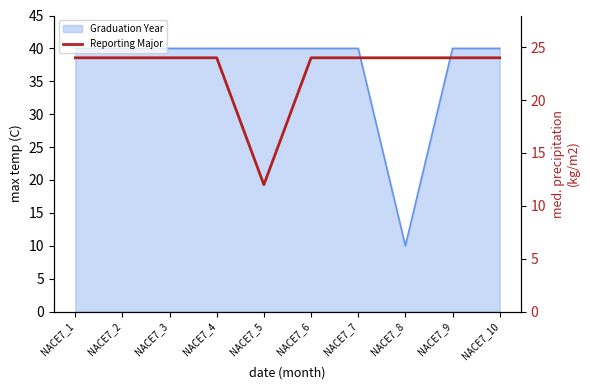

The chart shows a value of 37 at NACE7_8. True or false?

False